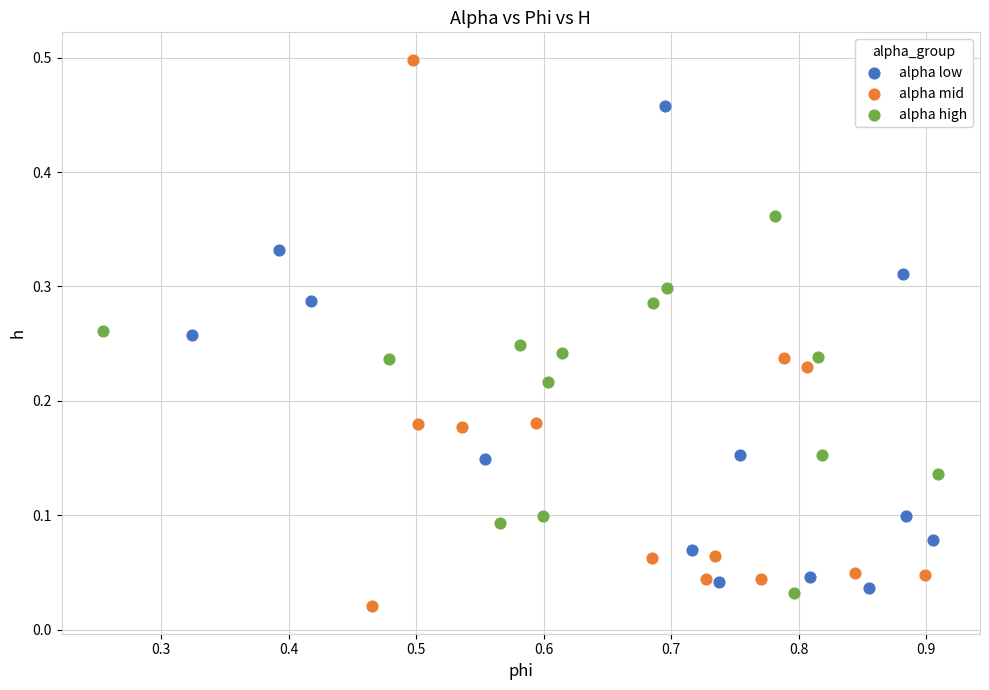

Which series has the largest Y range (max minus min)?

alpha mid